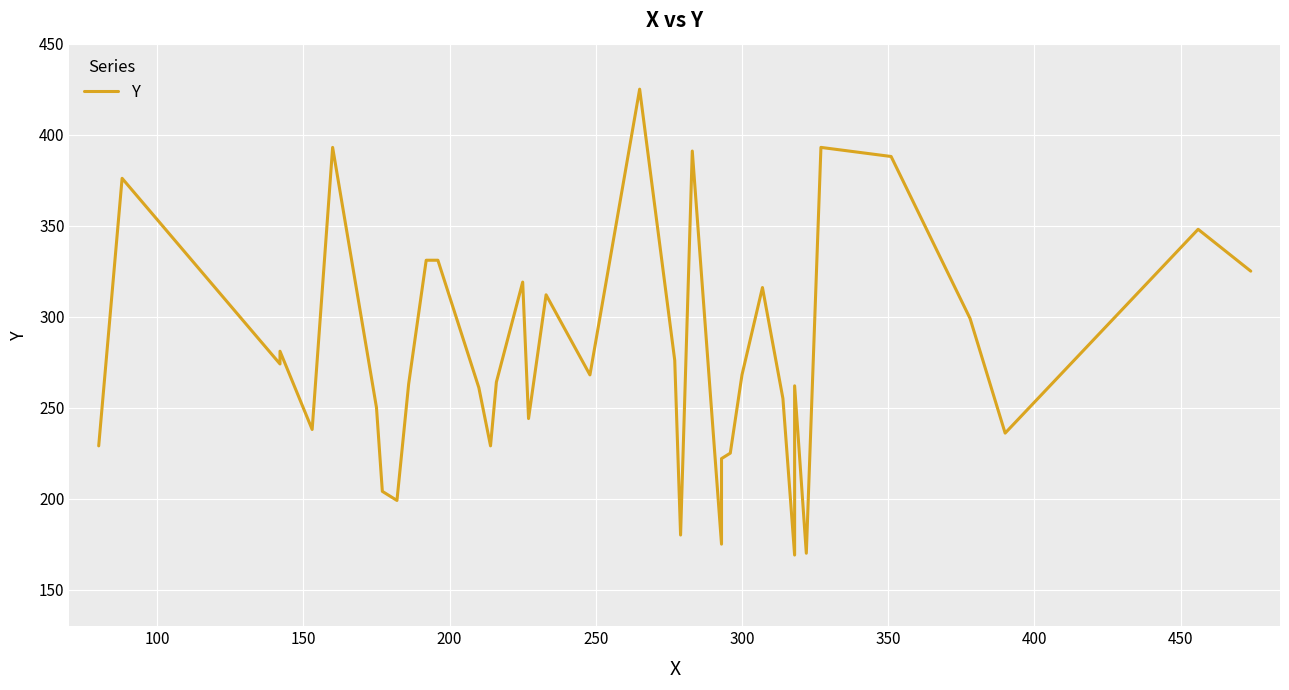

What is the average value?

278